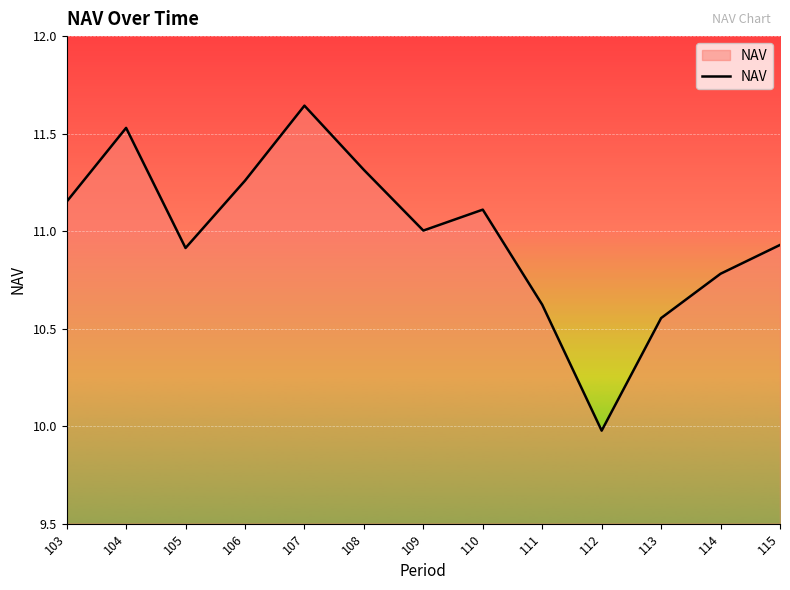

Where is the first local maximum?

104